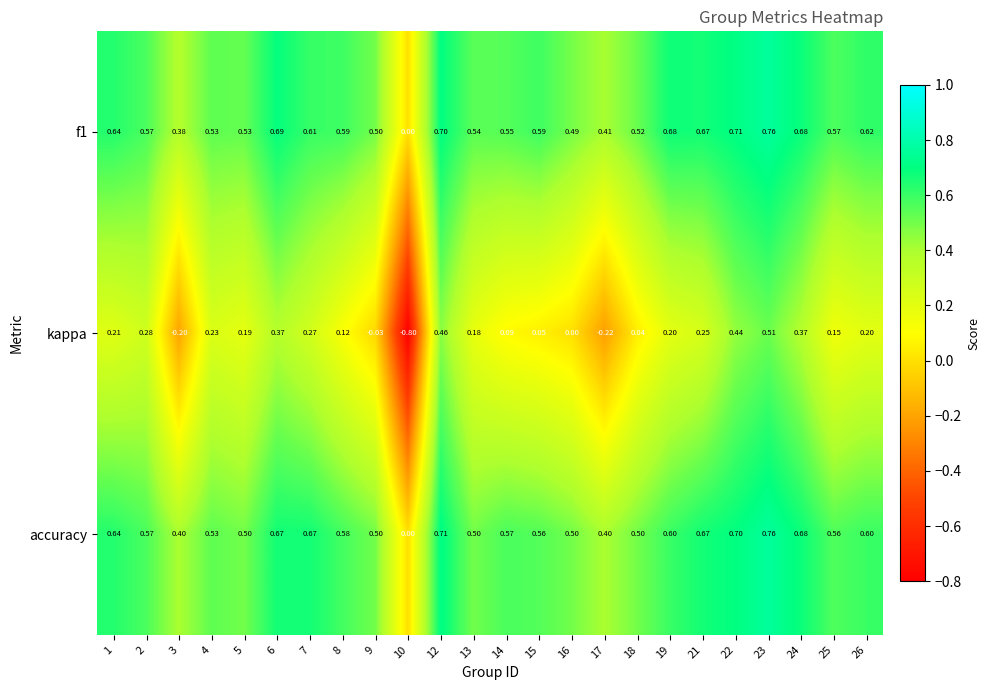

Which series changed the most between 13 and 17?

kappa